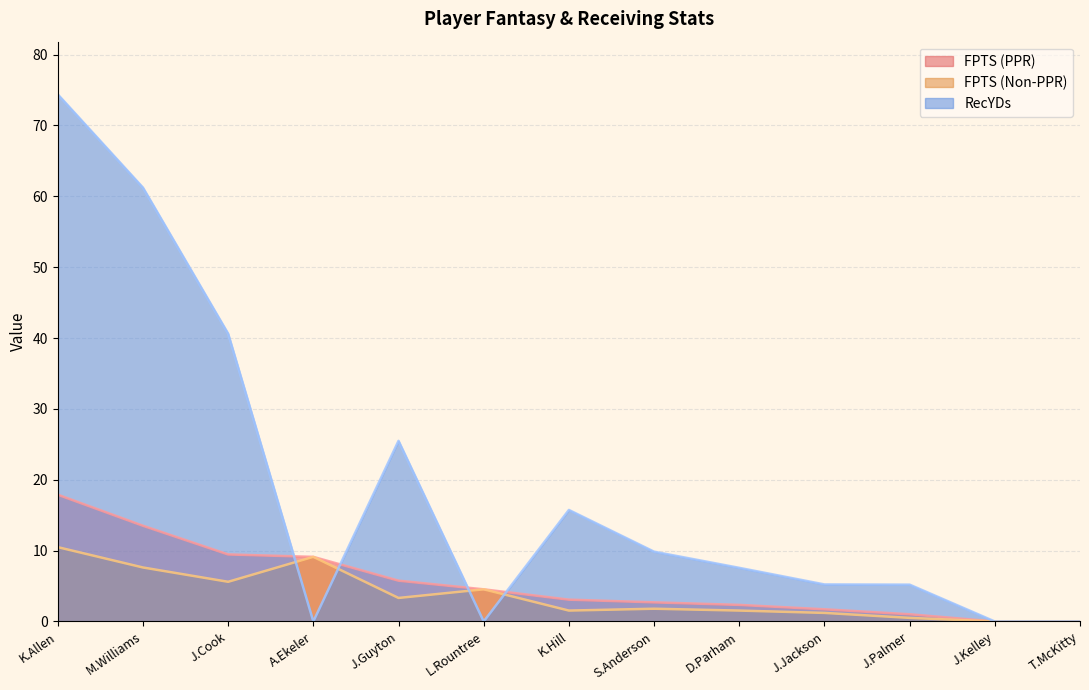

What is the maximum value for FPTS (PPR)?

17.9